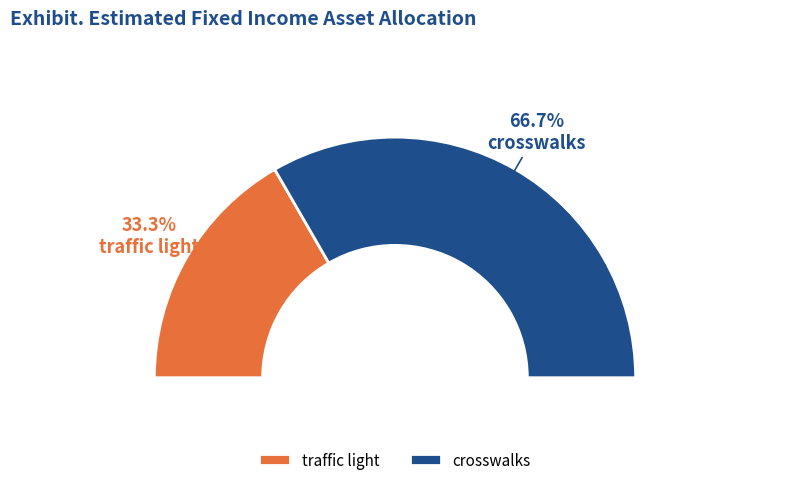

To the nearest percent, what is the difference between the traffic light and crosswalks slice percentages?

33%